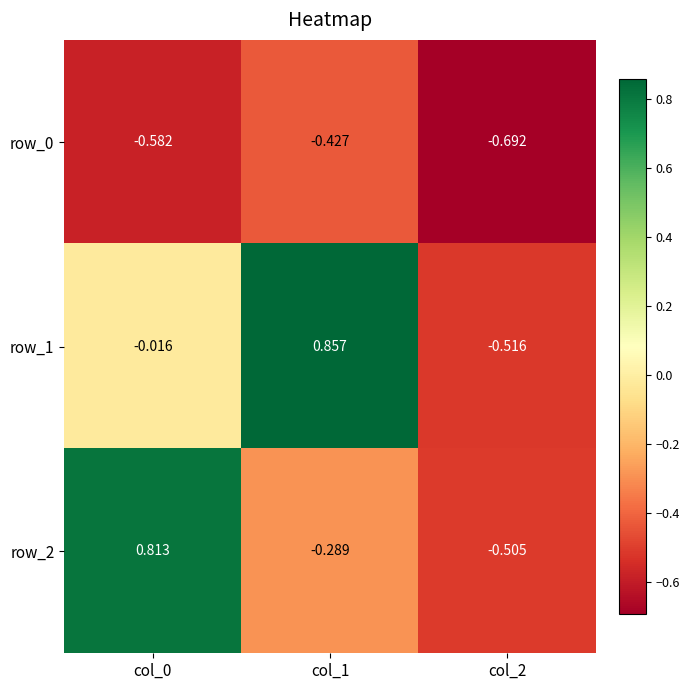

Is the value of row_0 at col_0 greater than the value of row_2 at col_1?

No